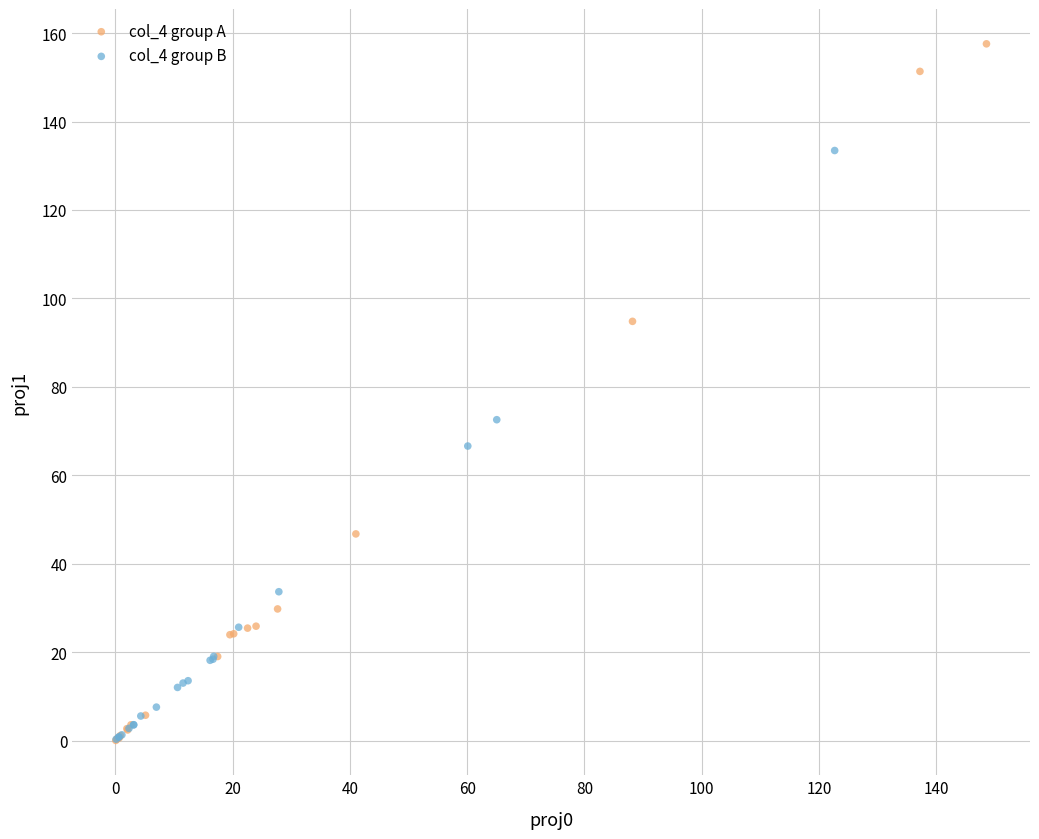

Which series reaches the maximum Y coordinate?

col_4 group A